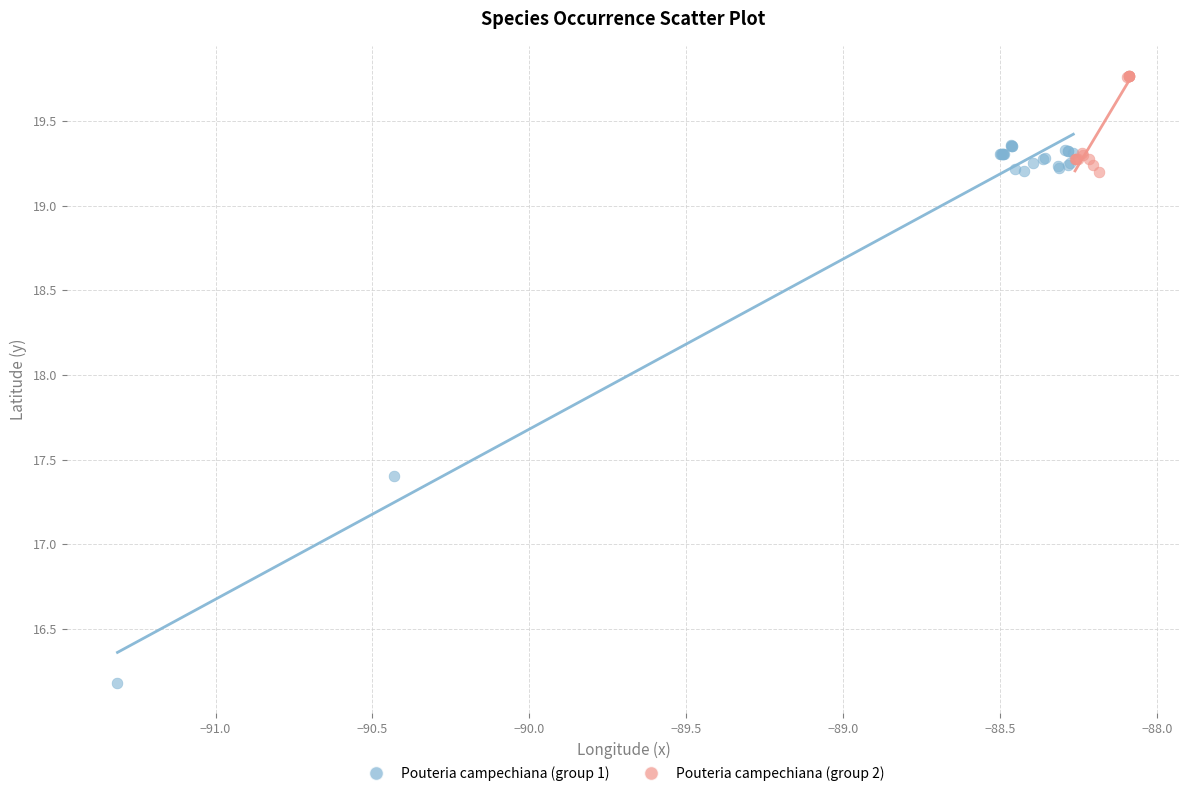

Which series contains the lowest Y value?

Pouteria campechiana (group 1)